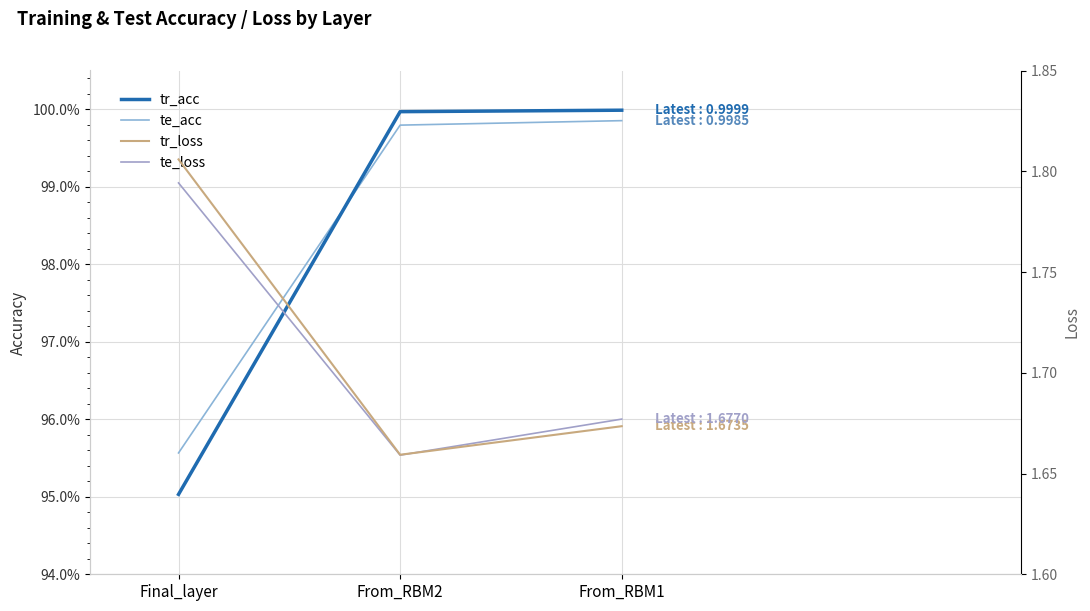

At which label does te_acc reach its peak?

From_RBM1